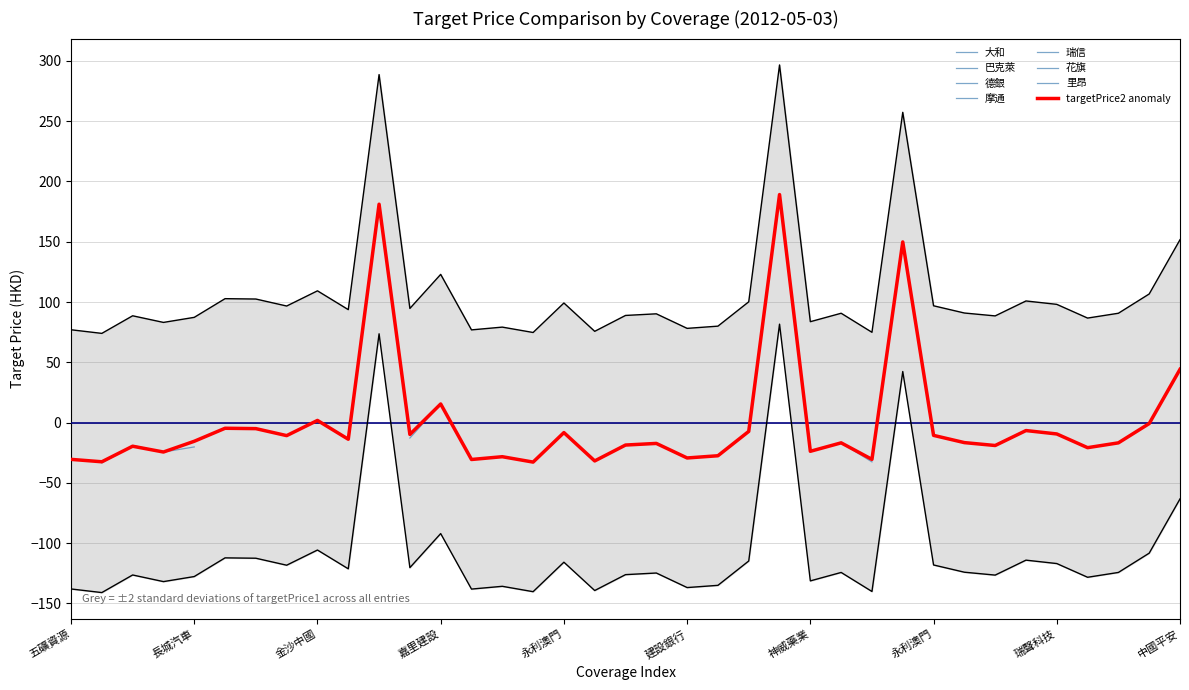

Which series has the largest total across all categories?

targetPrice2